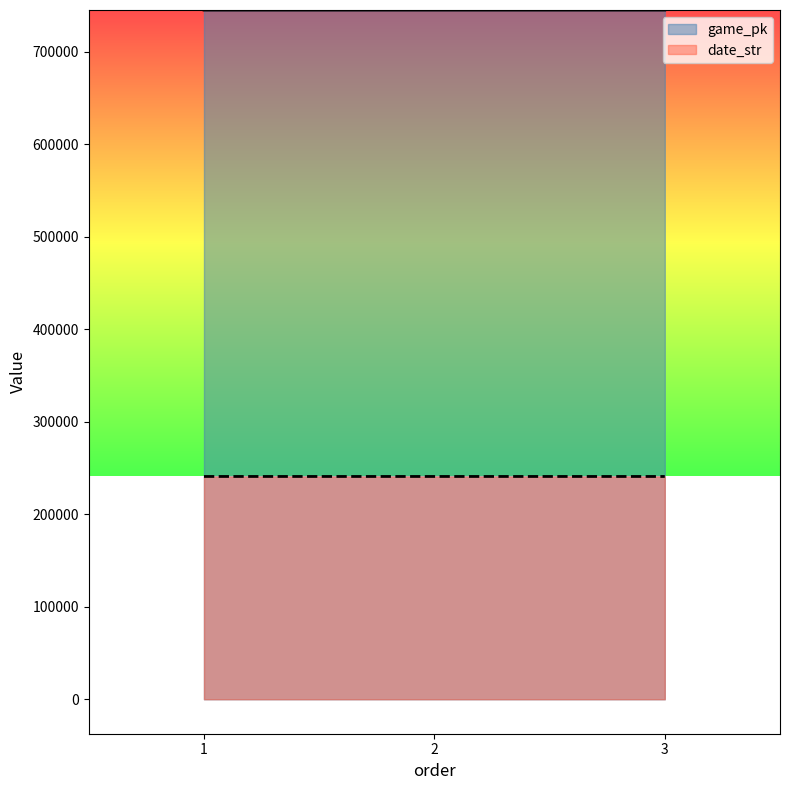

Which series has the largest total across all categories?

game_pk